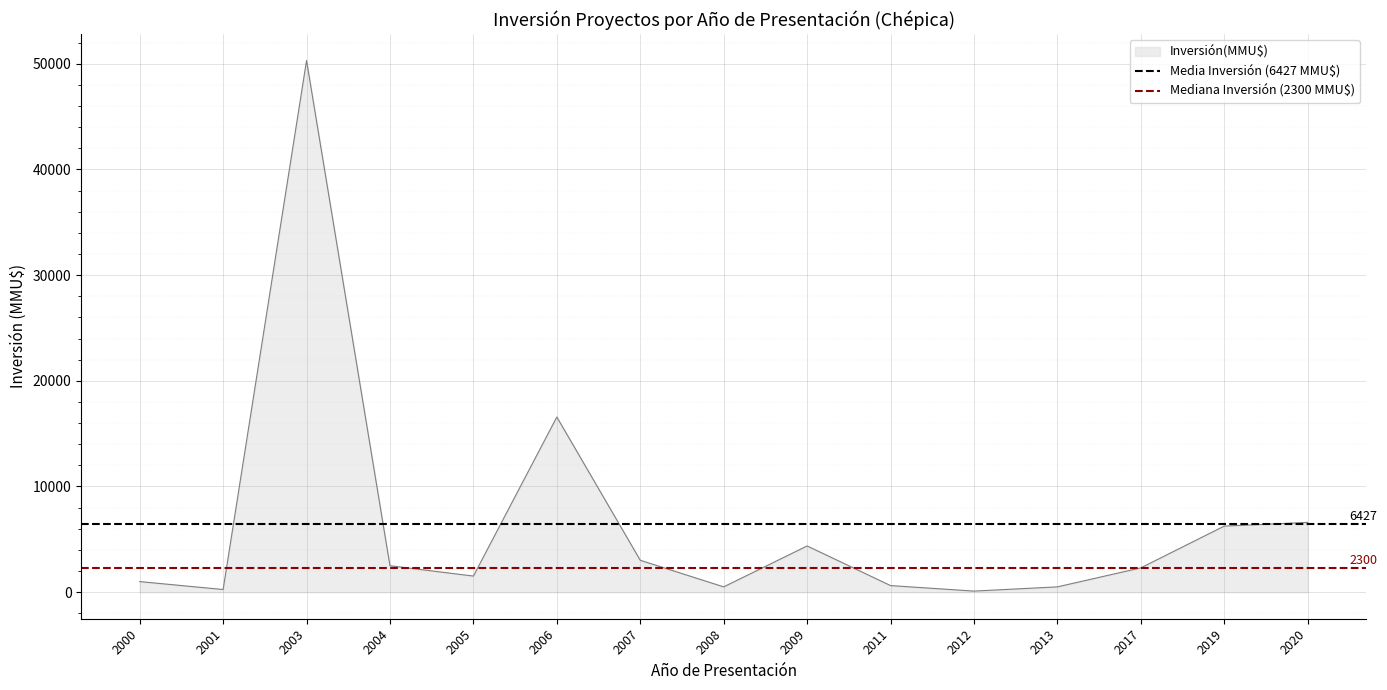

What is the value of the Mediana Inversión (2300 MMU$) point at the 1st from the left?

2300